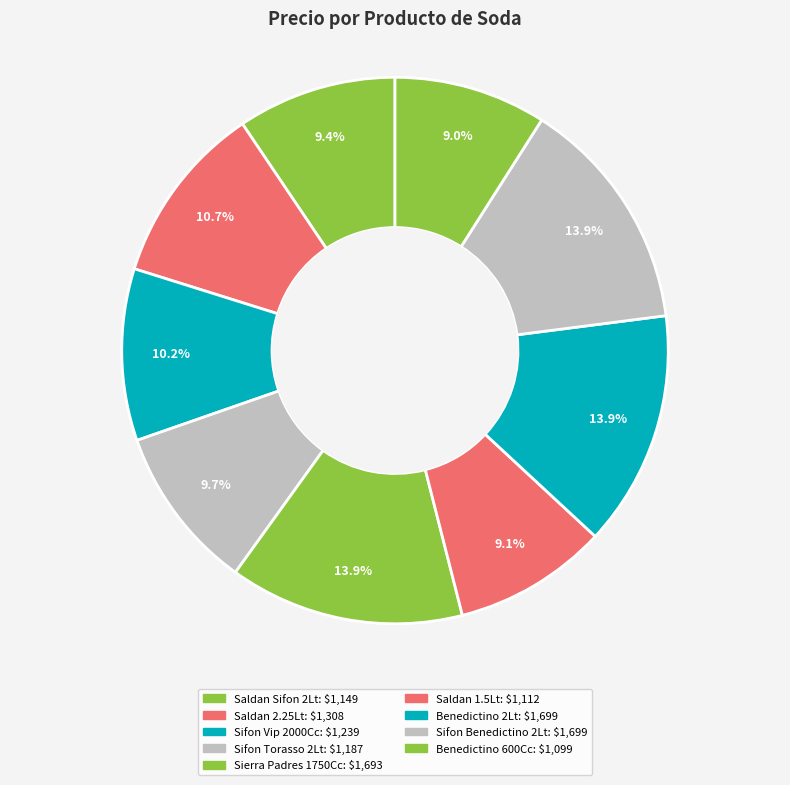

Count the number of slices in the pie.

9